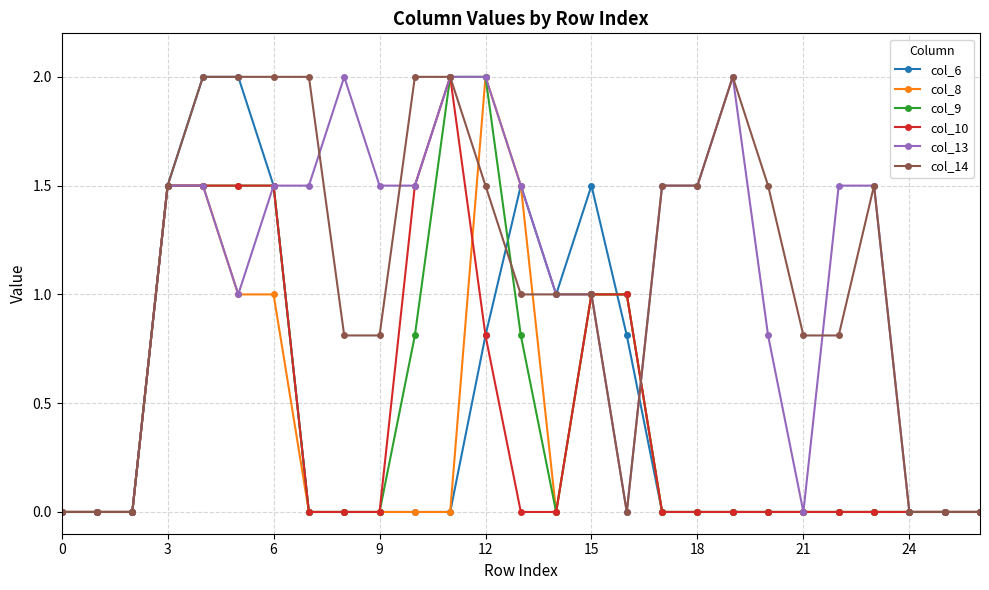

True or false: col_13 has more than 0 interior local peaks.

True